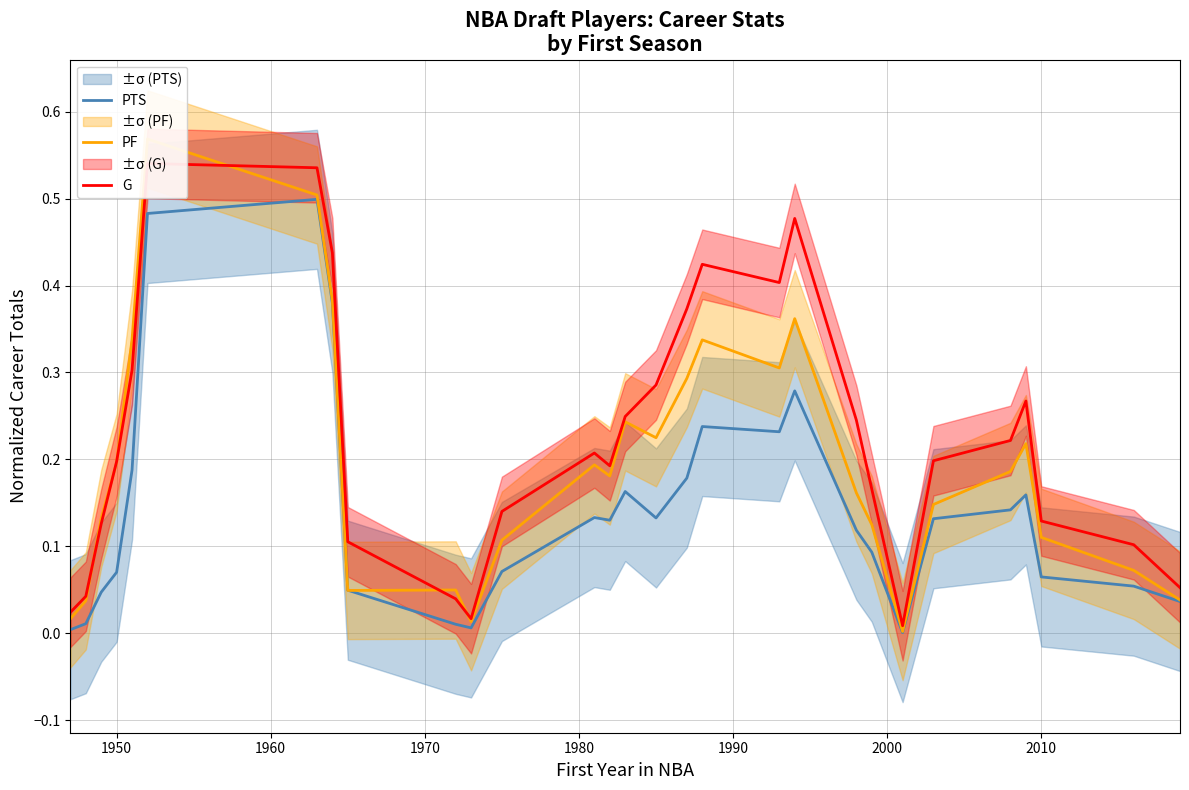

What is the maximum value shown in the chart?

0.6